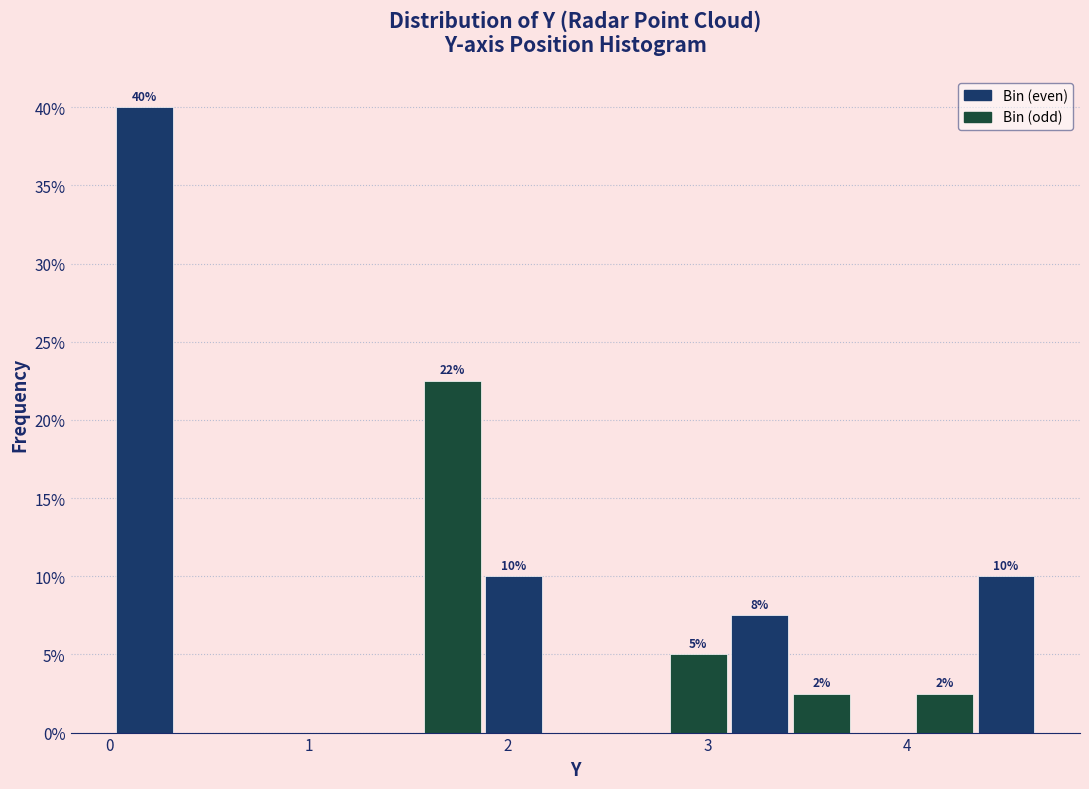

Read against the x-axis, roughly where is the centre of the tallest bar?

0.2